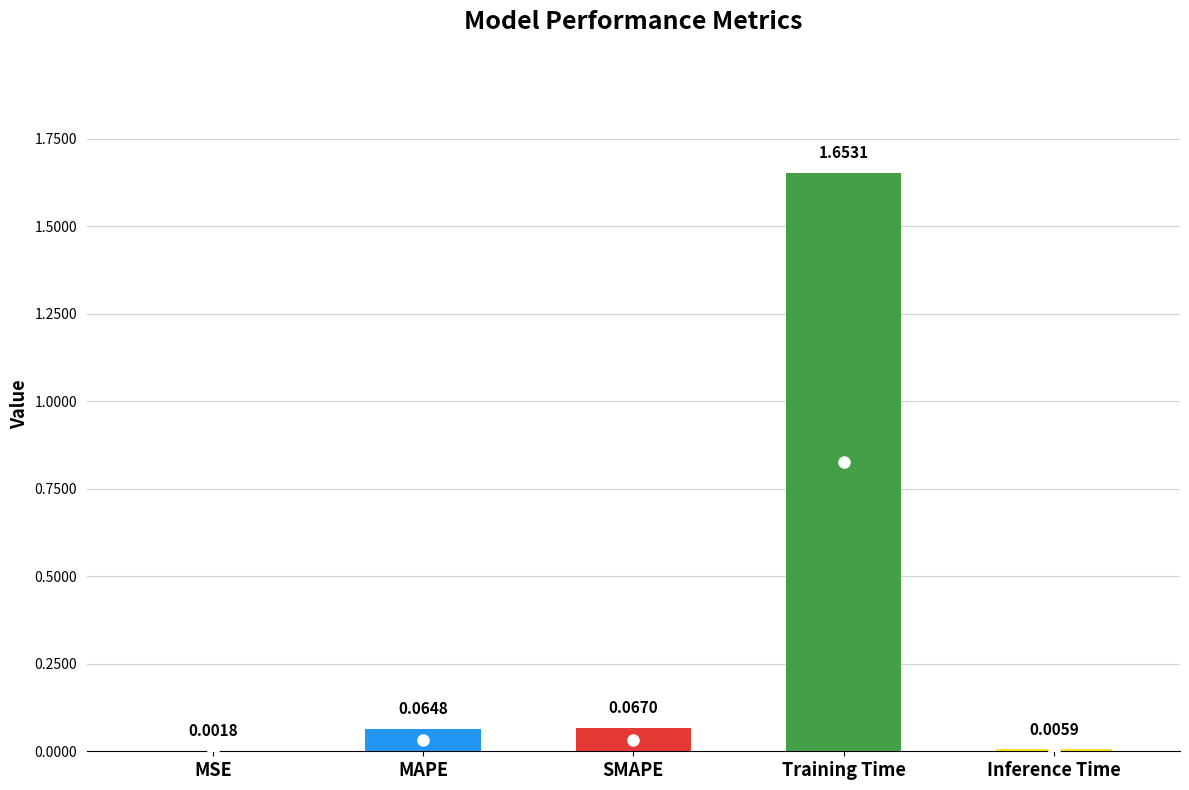

At which category does the chart reach its peak across all series?

Training Time